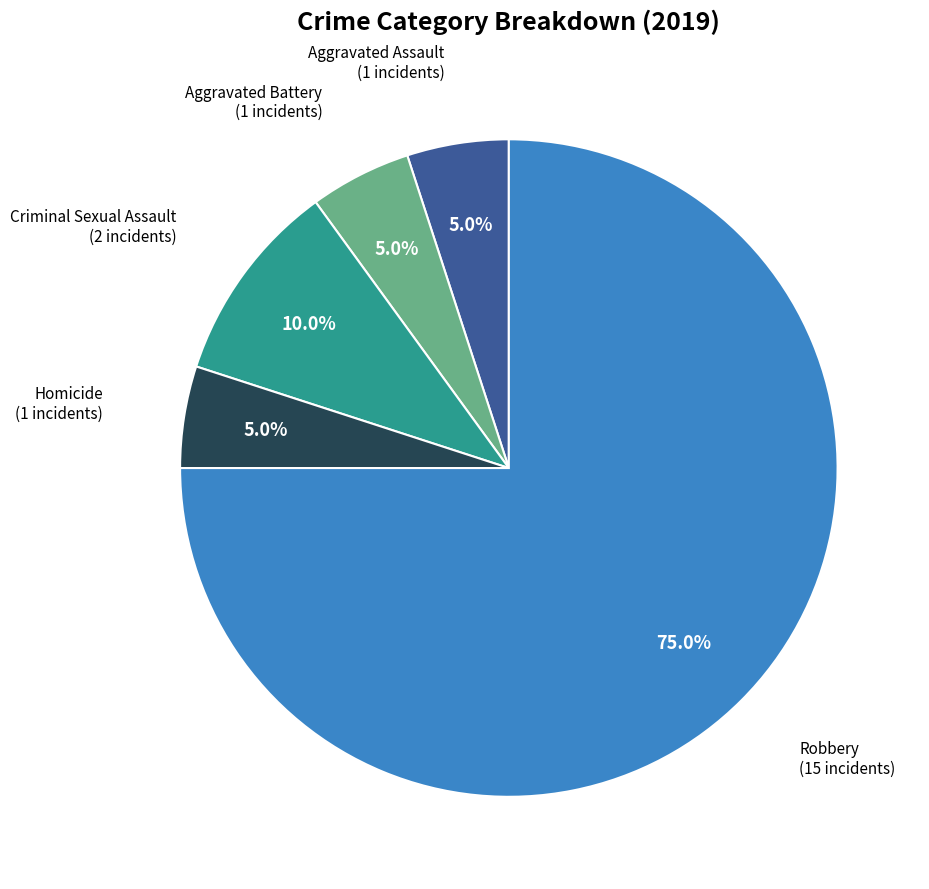

Does any single category account for the majority?

Yes